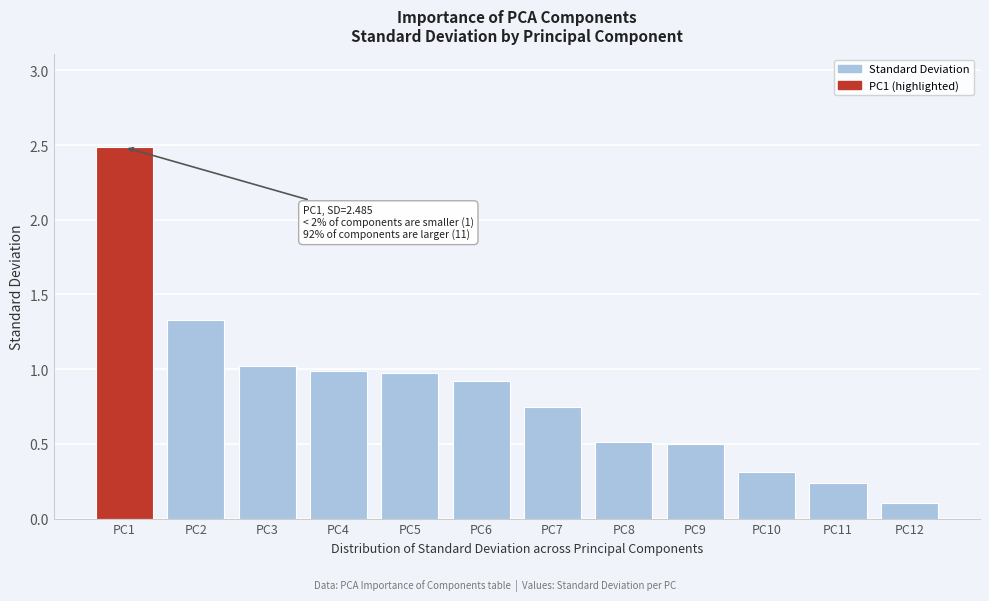

The value at PC4 is 0.2. True or false?

False